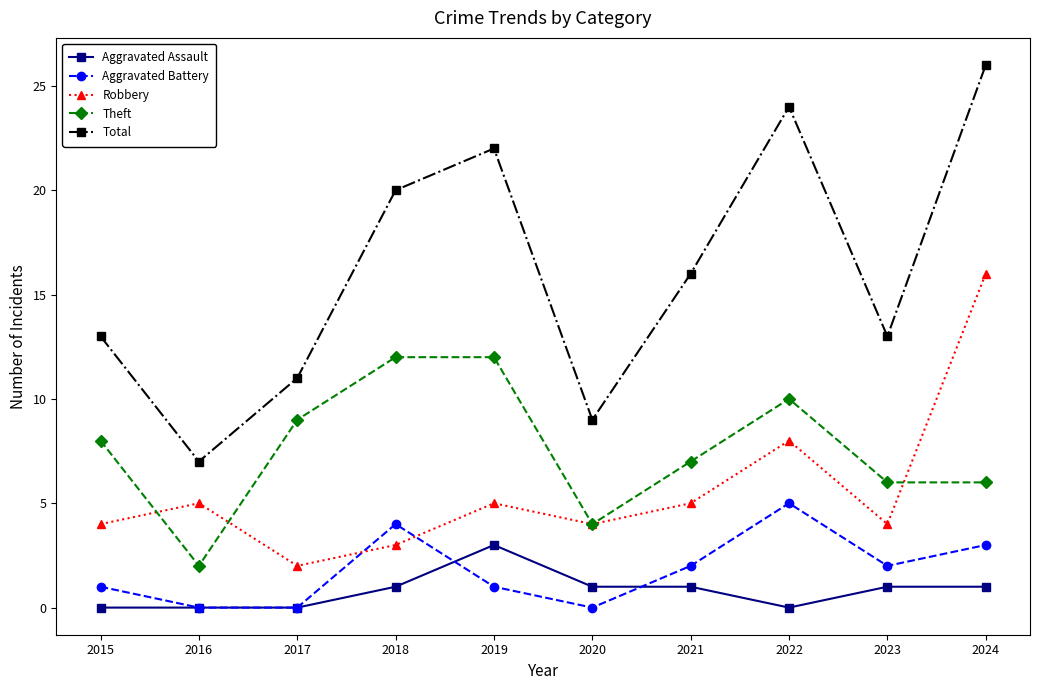

What is the total value across all series at 2023?

26